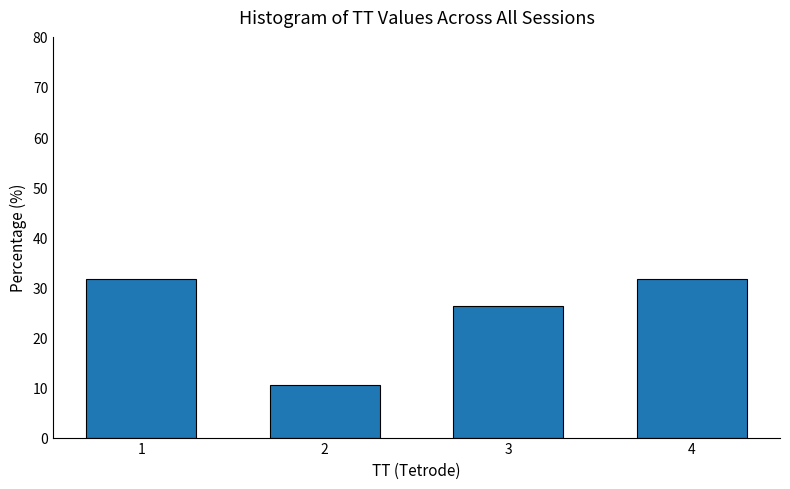

Reading left to right, transcribe all the data shown in this chart.

1=31.6	2=10.5	3=26.3	4=31.6